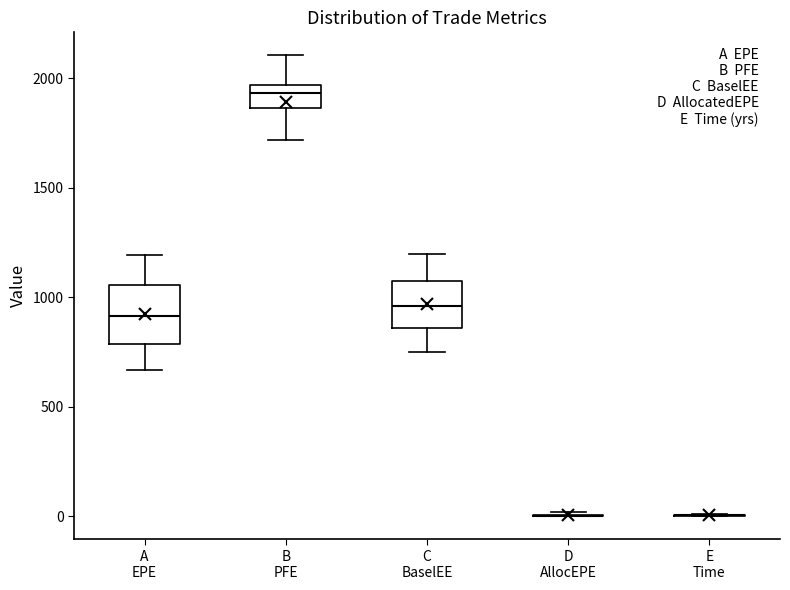

Reading left to right, transcribe this box plot: for each box, give where its median line is, the range the box spans, and where its two whiskers end, as read against the y-axis. The values are not printed on the chart, so give them approximately, as read against the axis.

A EPE: median 900, box 800 to 1050, whiskers 650 to 1200
B PFE: median 1950 (inside the box), box 1850 to 1950, whiskers 1700 to 2100
C BaselEE: median 950, box 850 to 1100, whiskers 750 to 1200
D AllocEPE: box collapsed to a line at 0, whiskers 0 to 0
E Time: box collapsed to a line at 0, whiskers 0 to 0